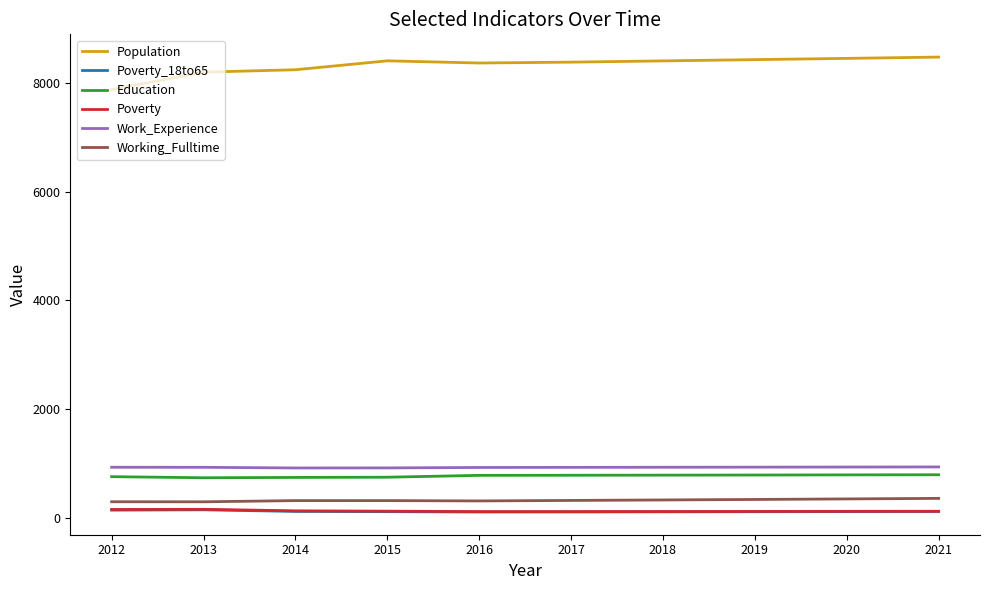

What is the approximate value of Work_Experience at 2021, to the nearest 10?

940